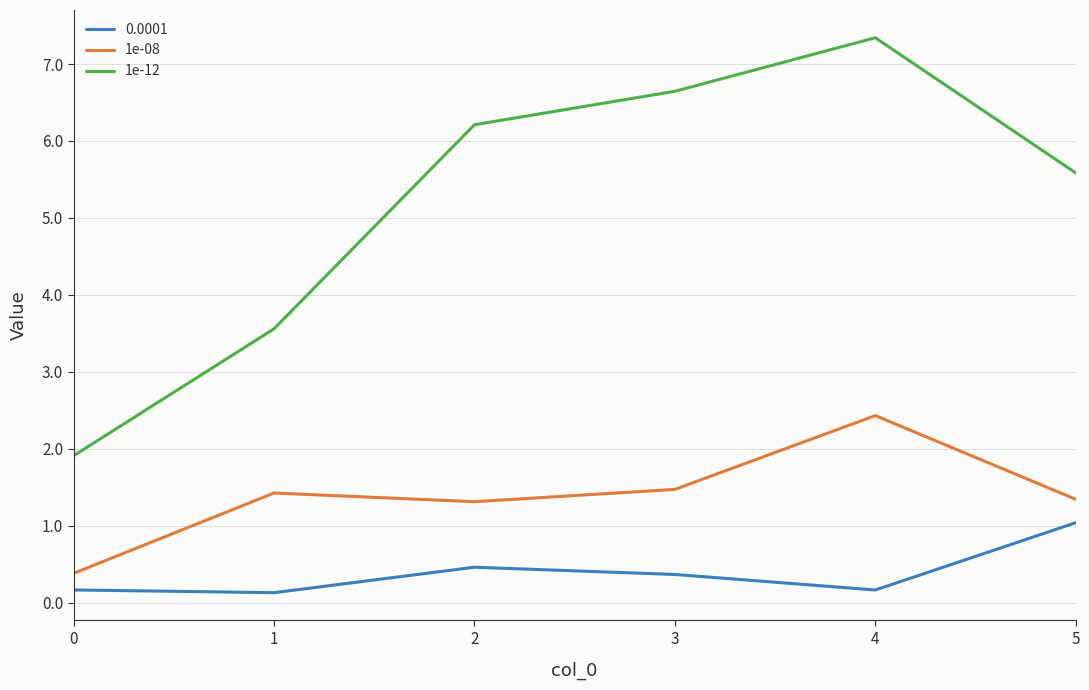

Is the value of 1e-12 at 0 greater than the value of 1e-08 at 4?

No